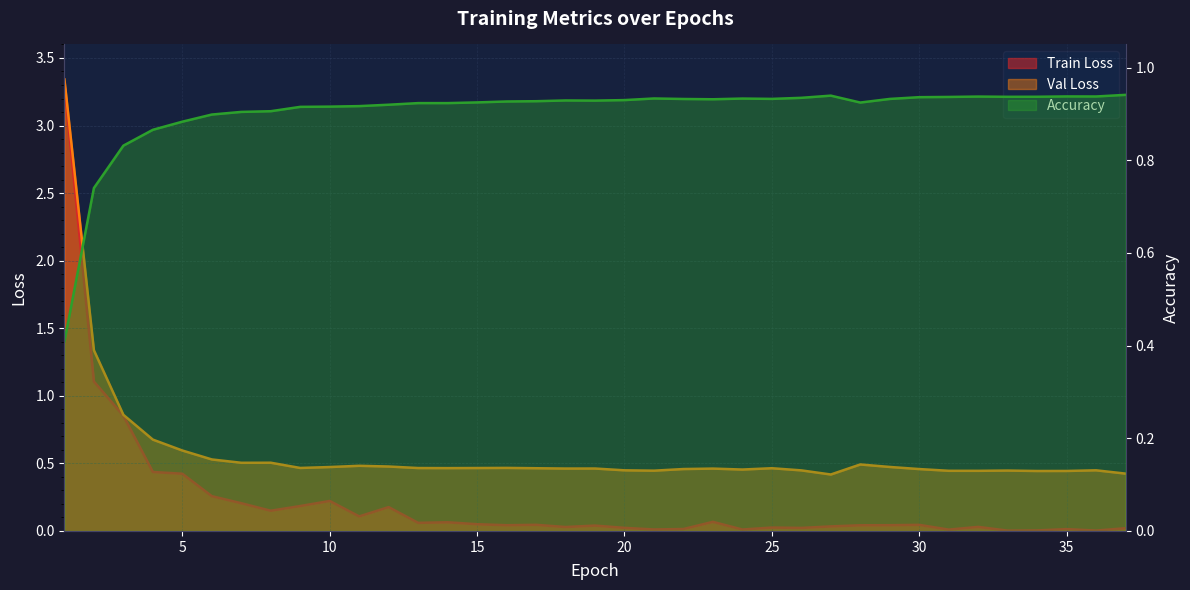

Where is Val Loss nearest to the value 1?

3